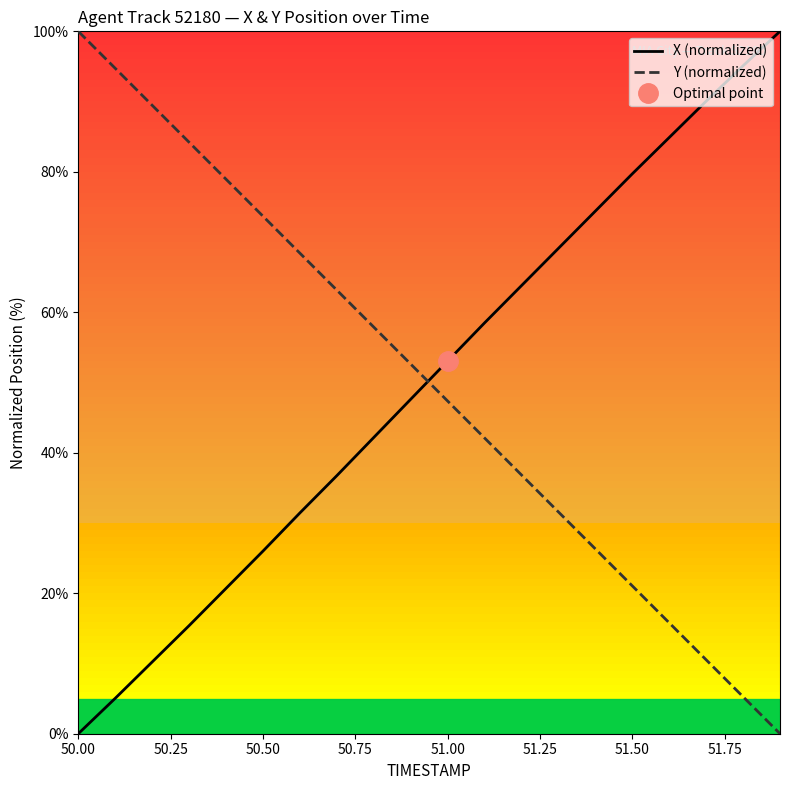

How many lines are shown in the chart?

2